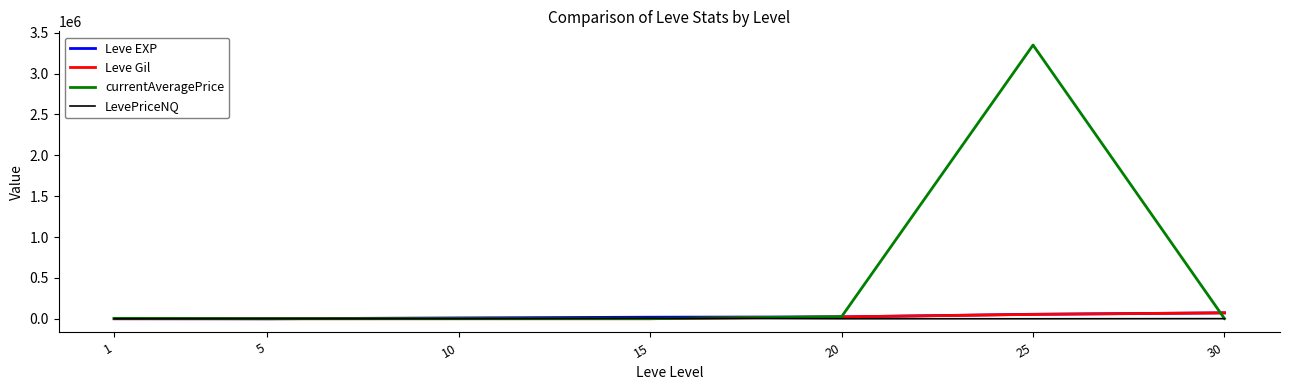

What is the greatest value displayed?

3348833.0